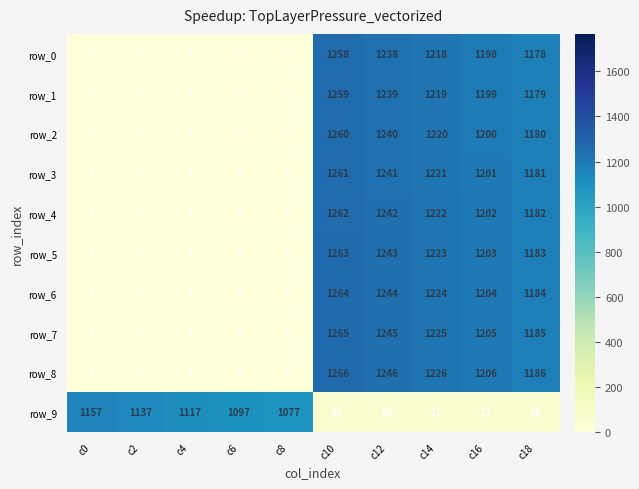

List the series in order of their peak value, lowest first.

row_9, row_0, row_1, row_2, row_3, row_4, row_5, row_6, row_7, row_8